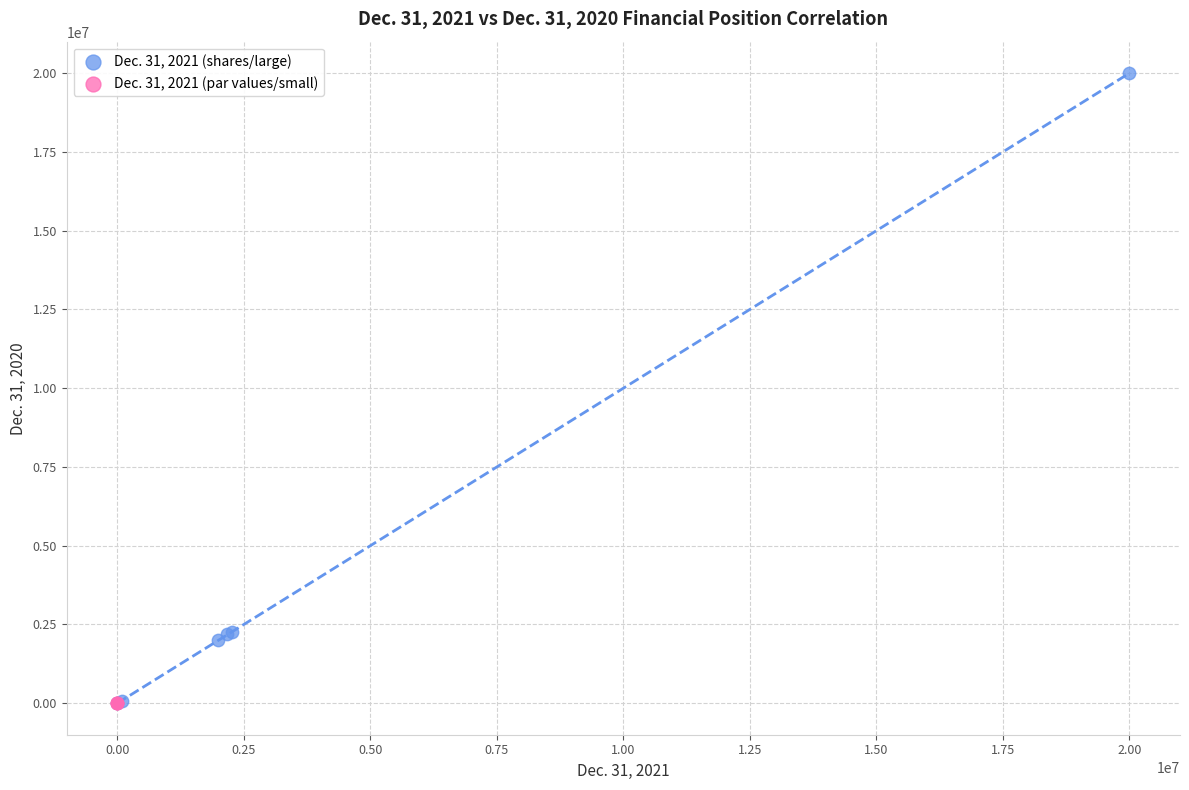

What are all the series names shown in the legend?

Dec. 31, 2021 (shares/large), Dec. 31, 2021 (par values/small)